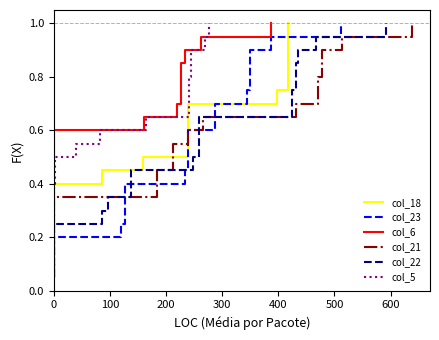

True or false: col_22 has a value of 0.1 at 0.

False